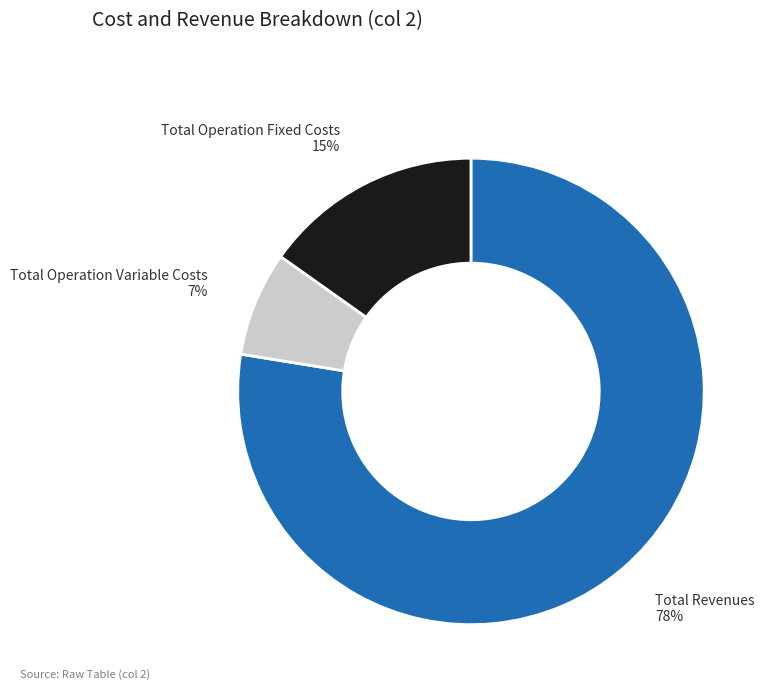

Combined, do Total Revenues and Total Operation Variable Costs account for over 50%?

Yes